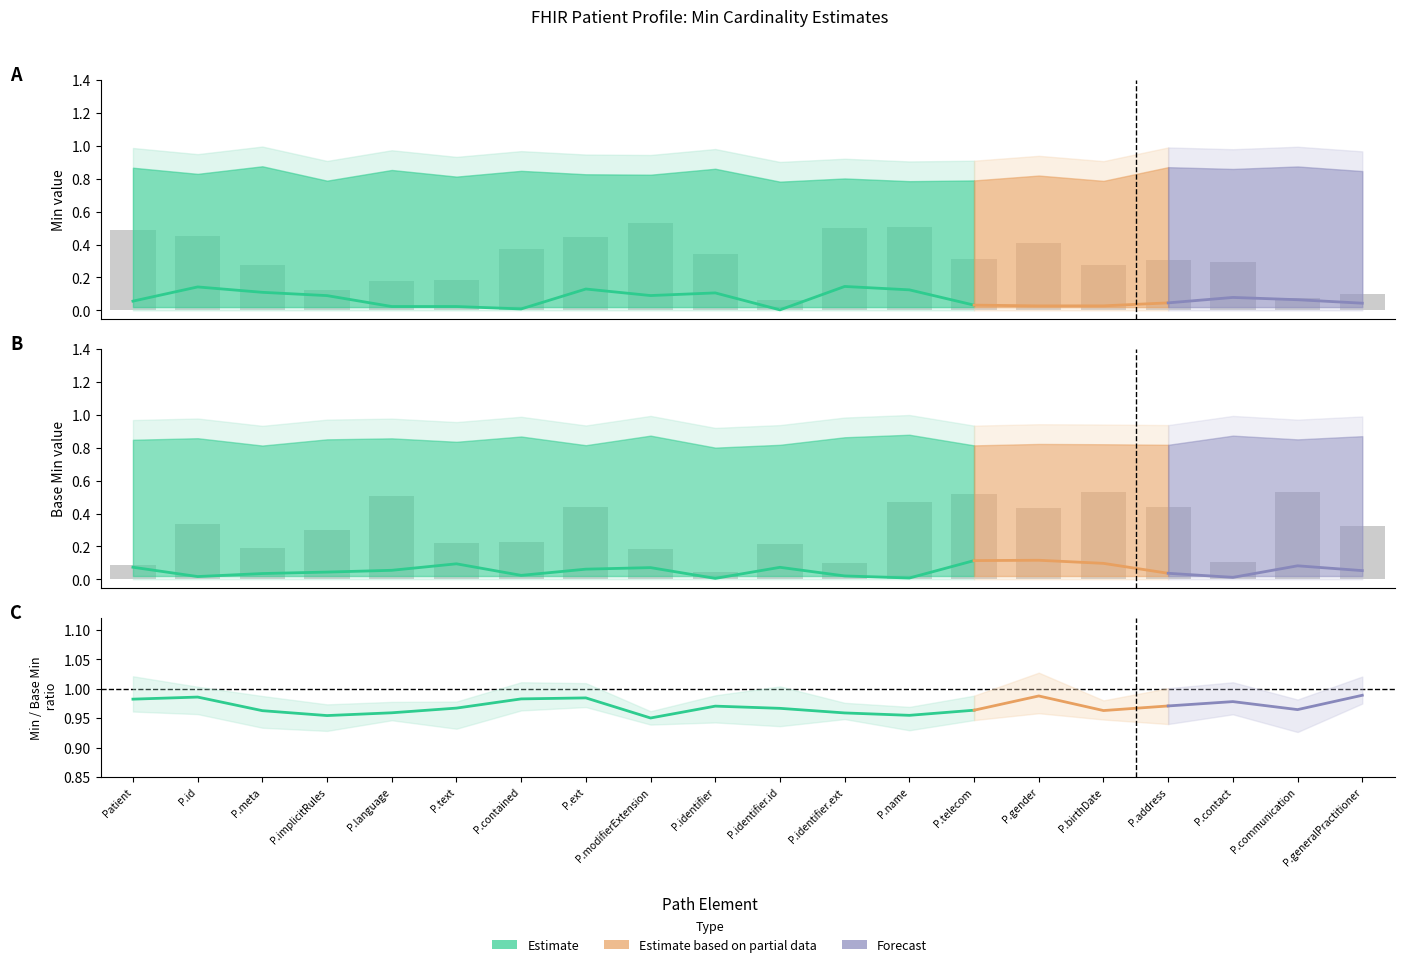

What position from the left is Patient.identifier.extension?

12